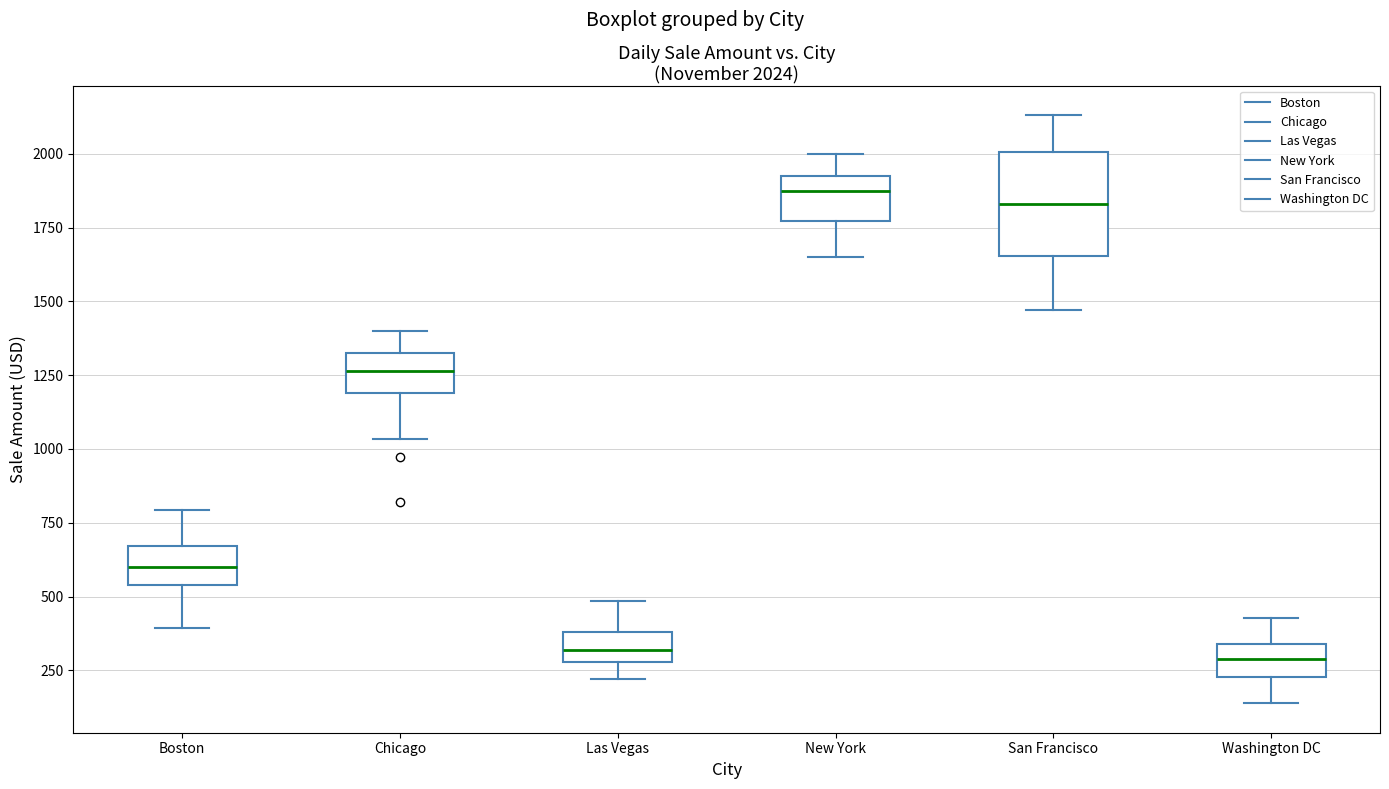

Comparing the boxes themselves (not the whiskers), which one is the tallest?

San Francisco